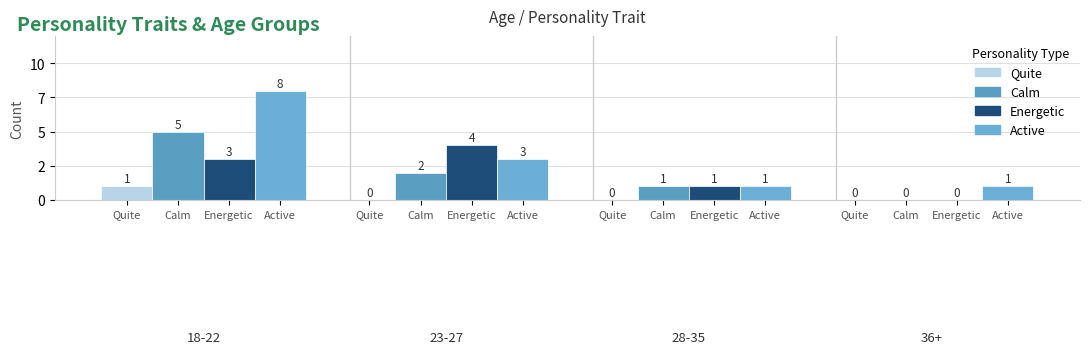

Which series has the largest total across all categories?

Active